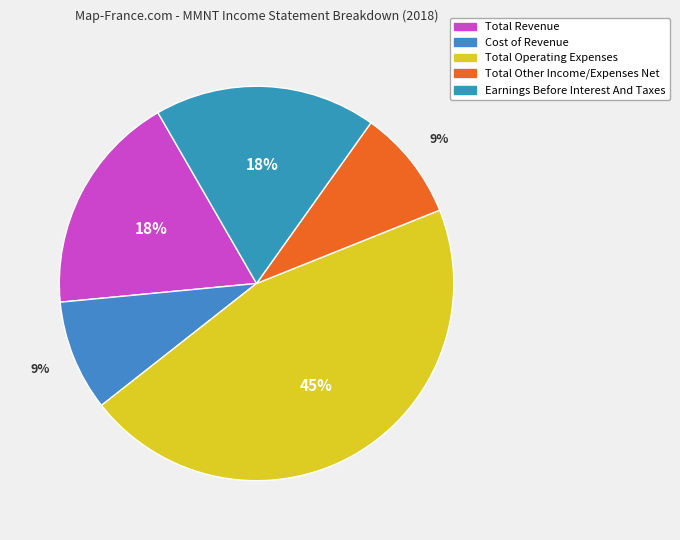

Is there any slice that represents more than half of the pie?

No